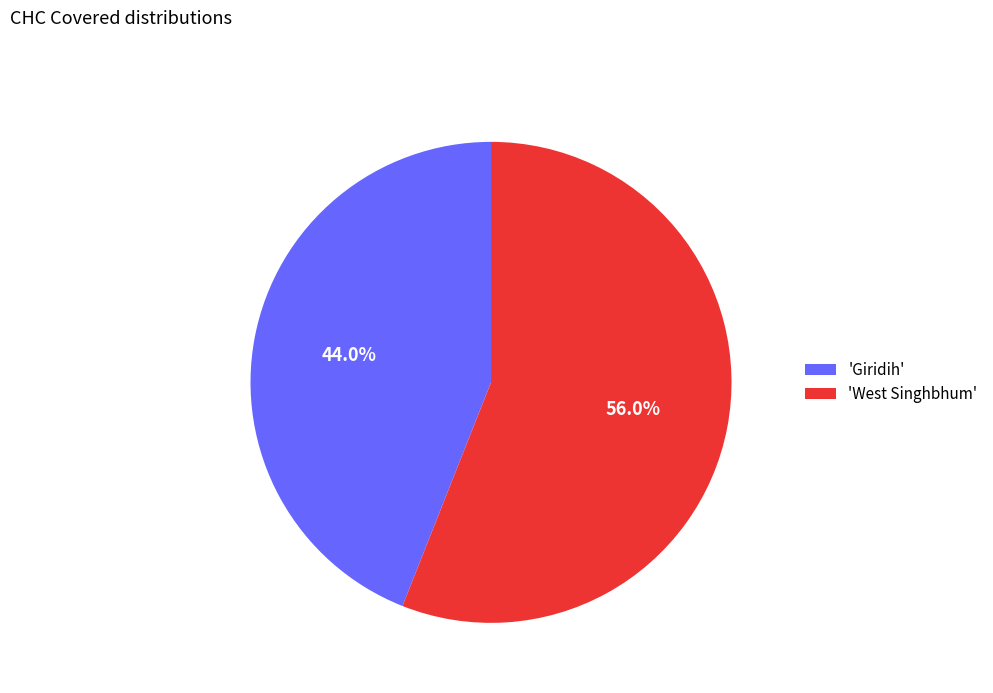

Rank the categories by value from highest to lowest.

'West Singhbhum', 'Giridih'